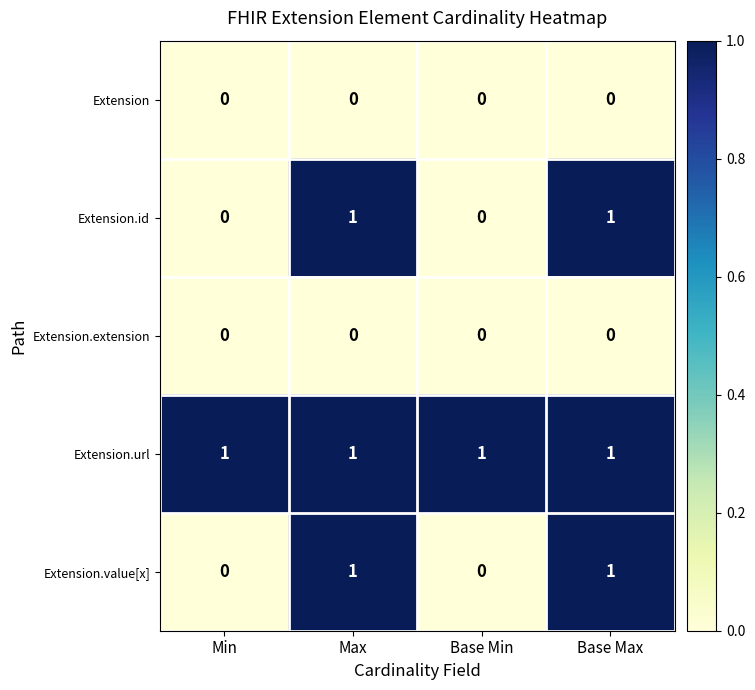

The value of Extension.id at Base Min is 0. True or false?

True